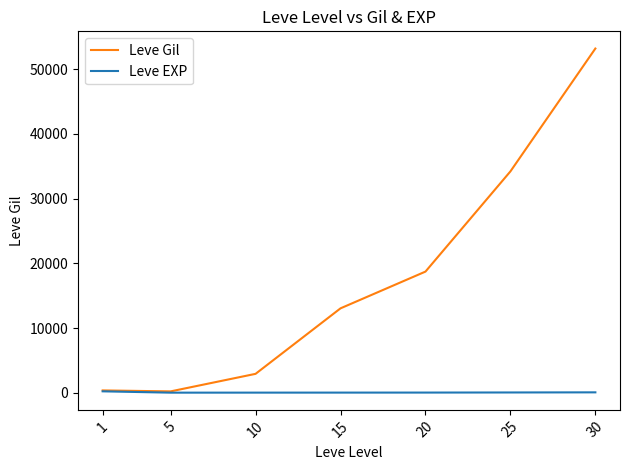

What are all the series names shown in the legend?

Leve Gil, Leve EXP